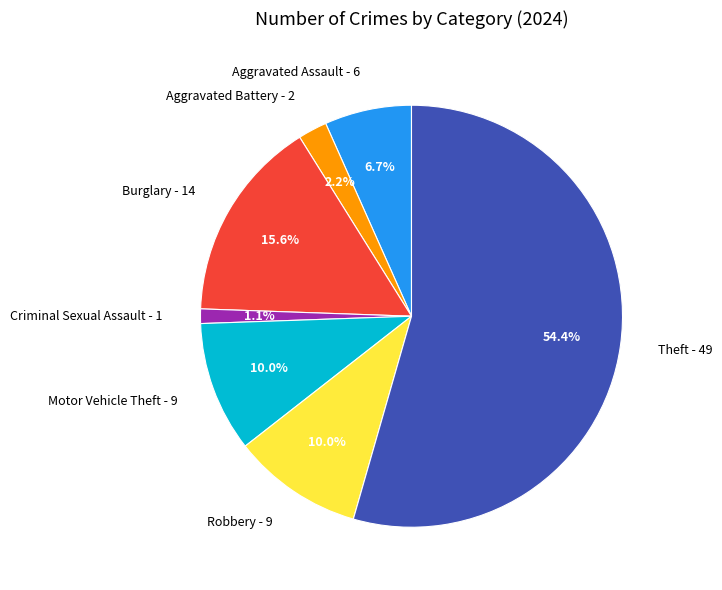

Which category accounts for the majority?

Theft - 49